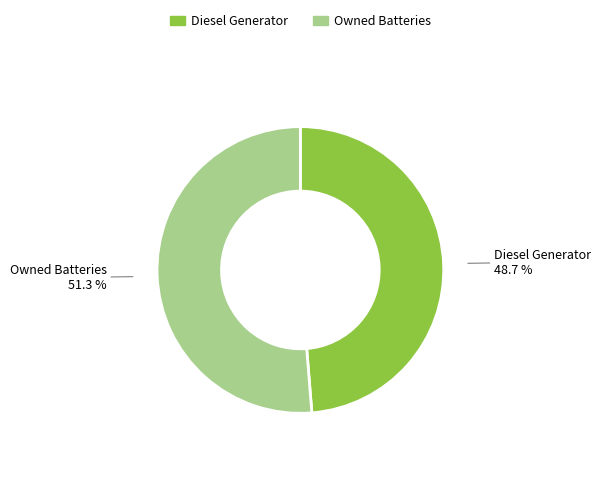

How many slices are in this pie chart?

2